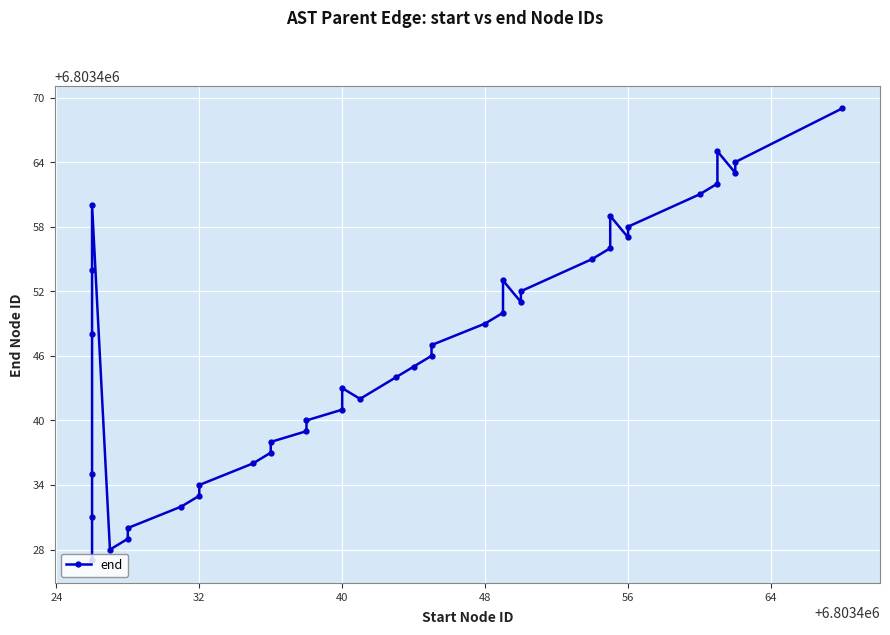

What is the difference between the second highest and second lowest values?

37